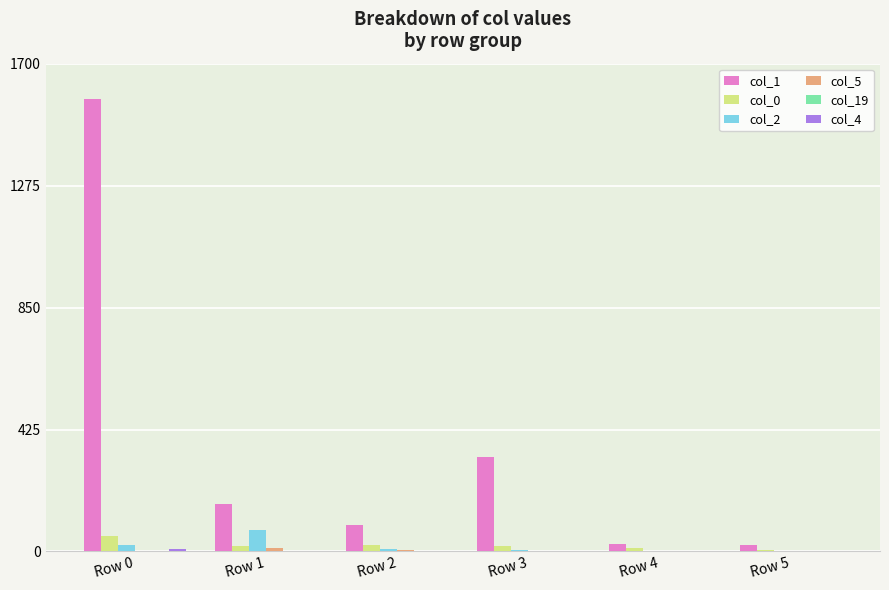

The col_1 series shows 963 at Row 0. True or false?

False